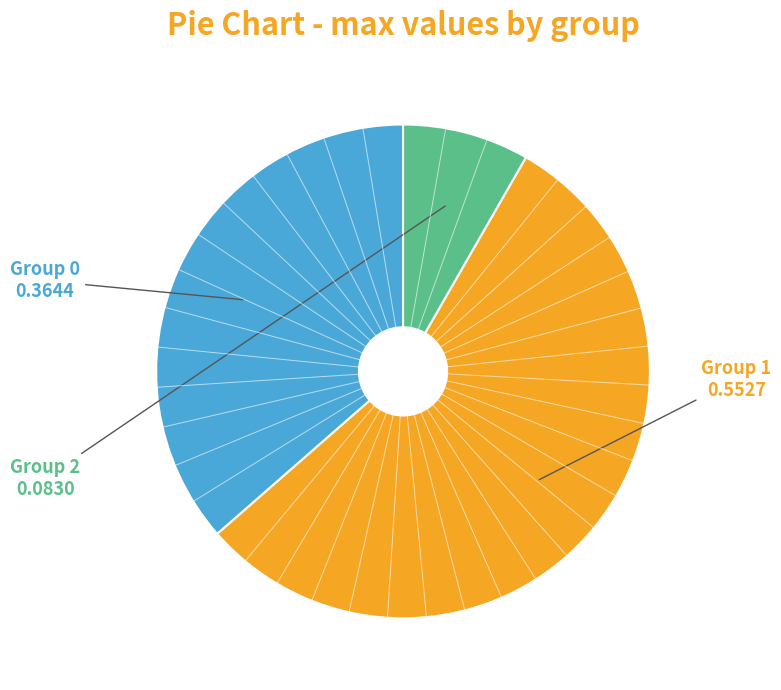

Which has a higher value, Group 2 or Group 1?

Group 1